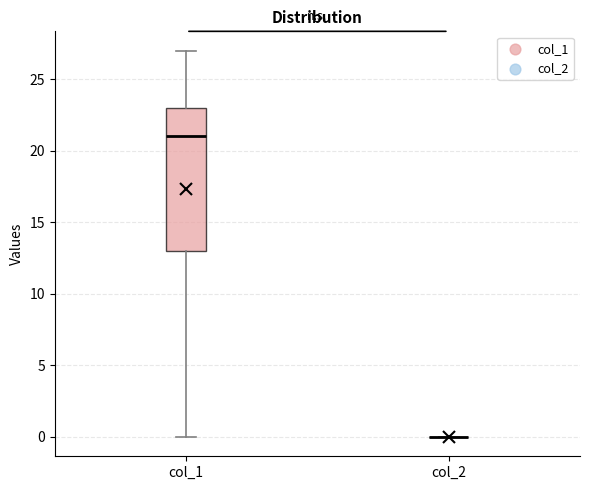

Reading left to right, transcribe this box plot: for each box, give where its median line is, the range the box spans, and where its two whiskers end, as read against the y-axis. The values are not printed on the chart, so give them approximately, as read against the axis.

col_1: median 21, box 13 to 23, whiskers 0 to 27
col_2: box collapsed to a line at 0, whiskers 0 to 0